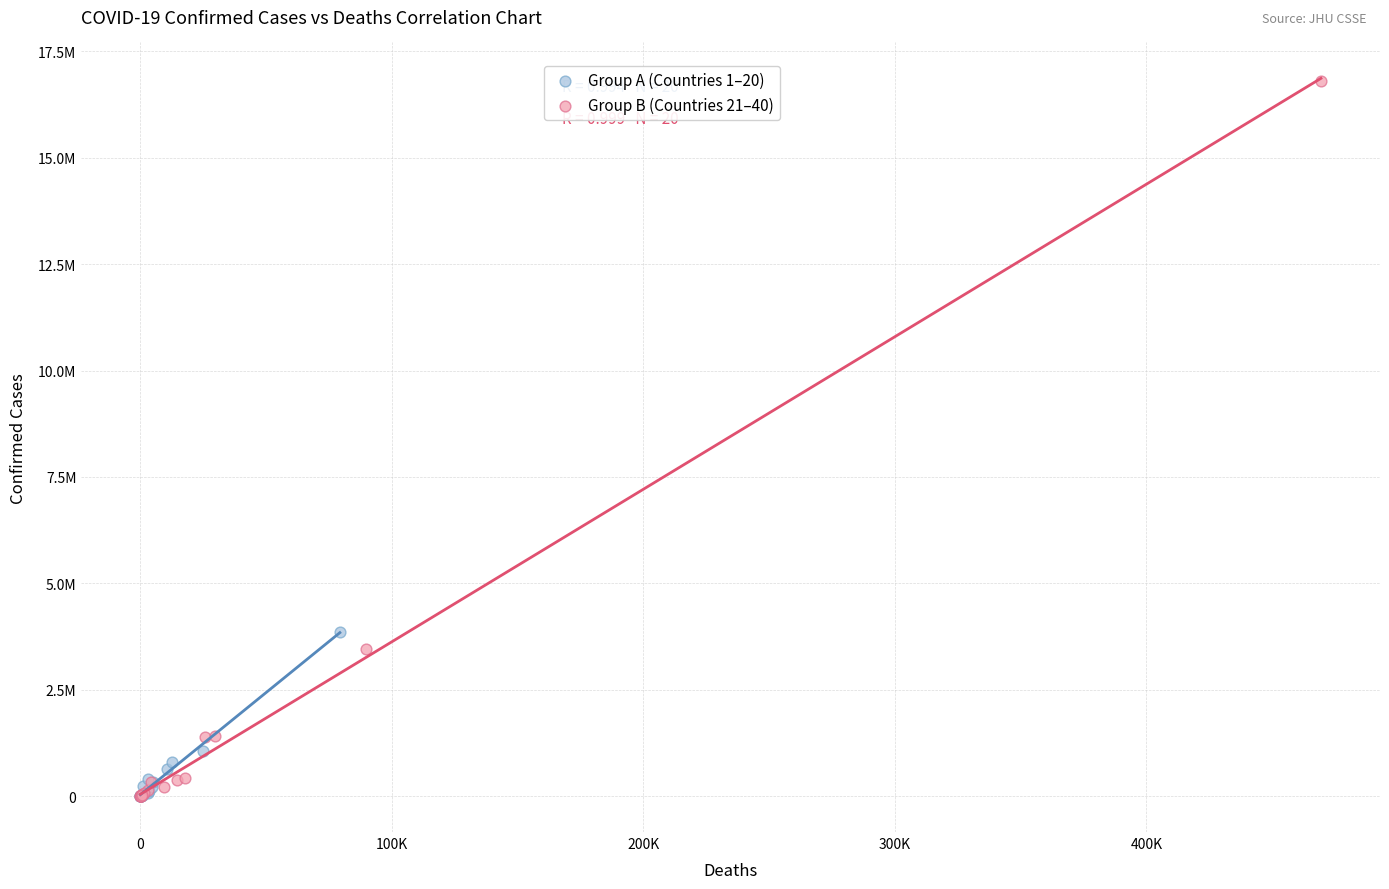

Which series has the largest Y range (max minus min)?

Group B (Countries 21–40)